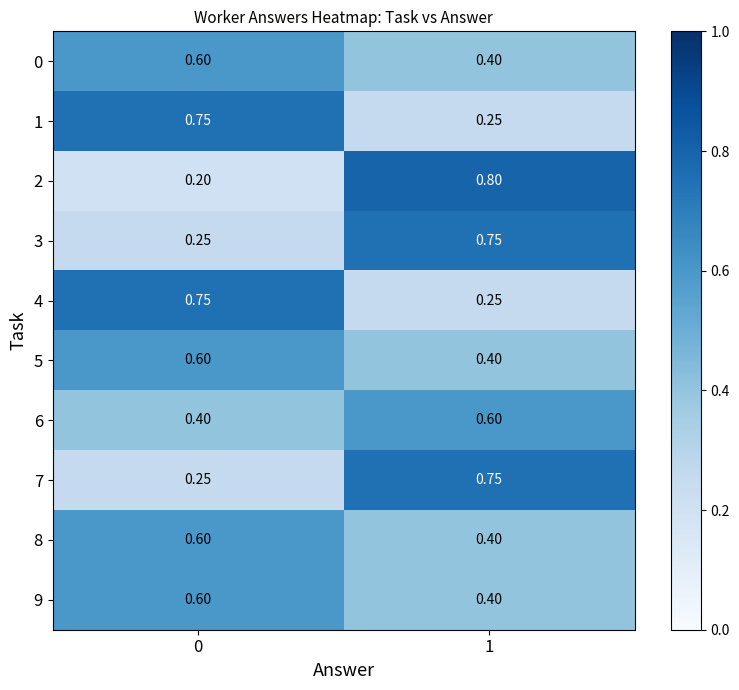

How many series are shown in this chart?

10